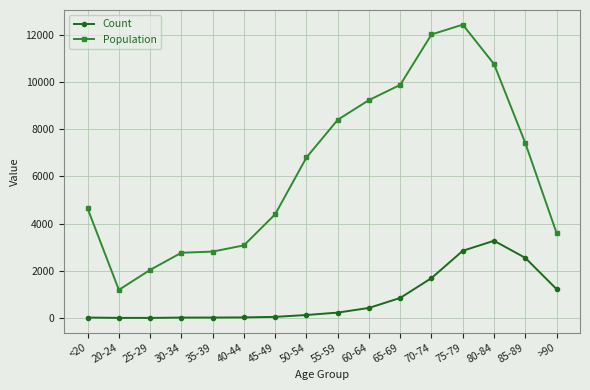

True or false: Population has a value of 2765 at 30-34.

True